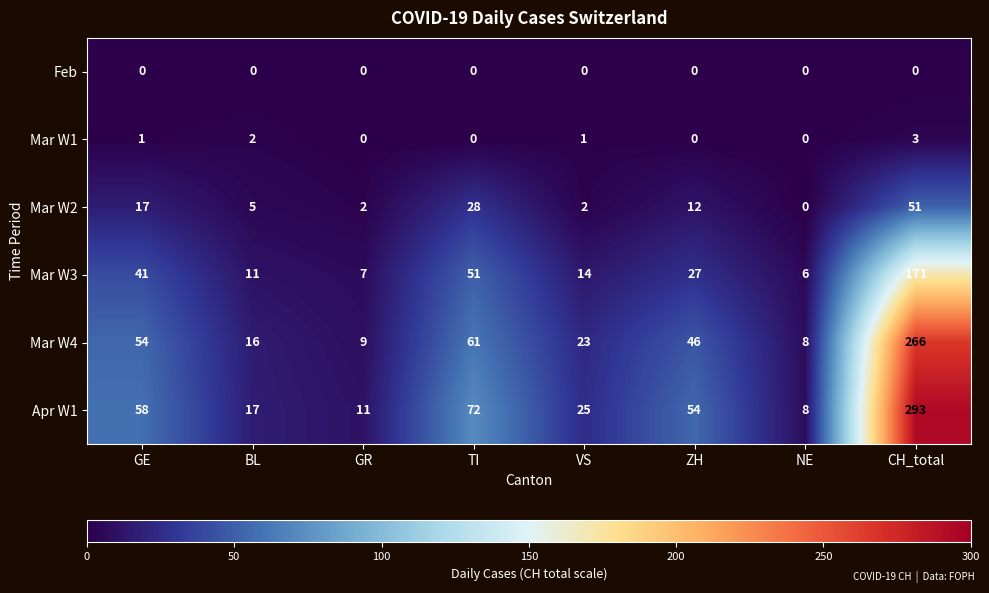

How many series are shown in this chart?

6